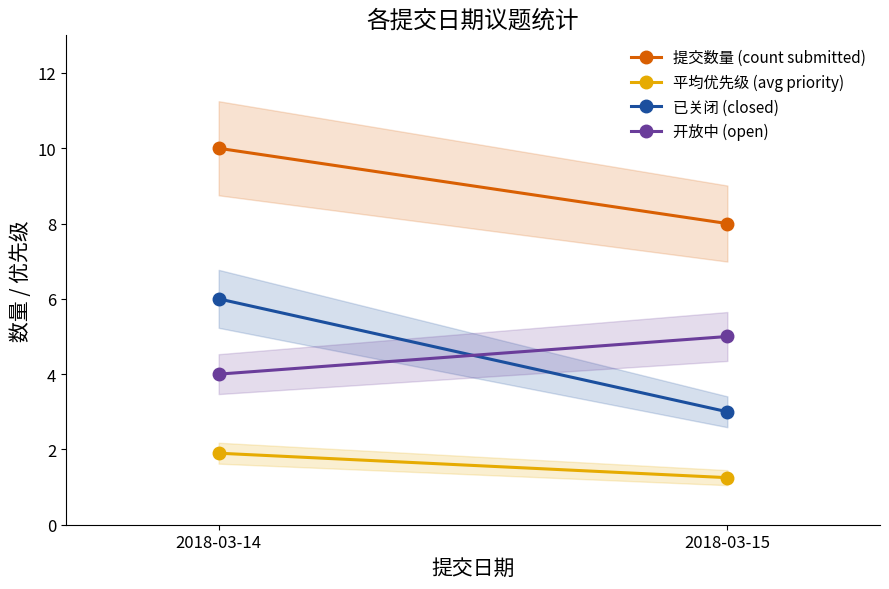

What is the difference between the 开放中 (open) values at 2018-03-14 and 2018-03-15?

1.0